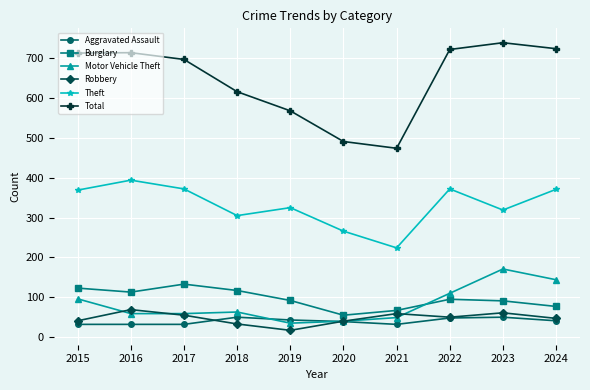

What is the difference between the highest and lowest values at 2023?

689